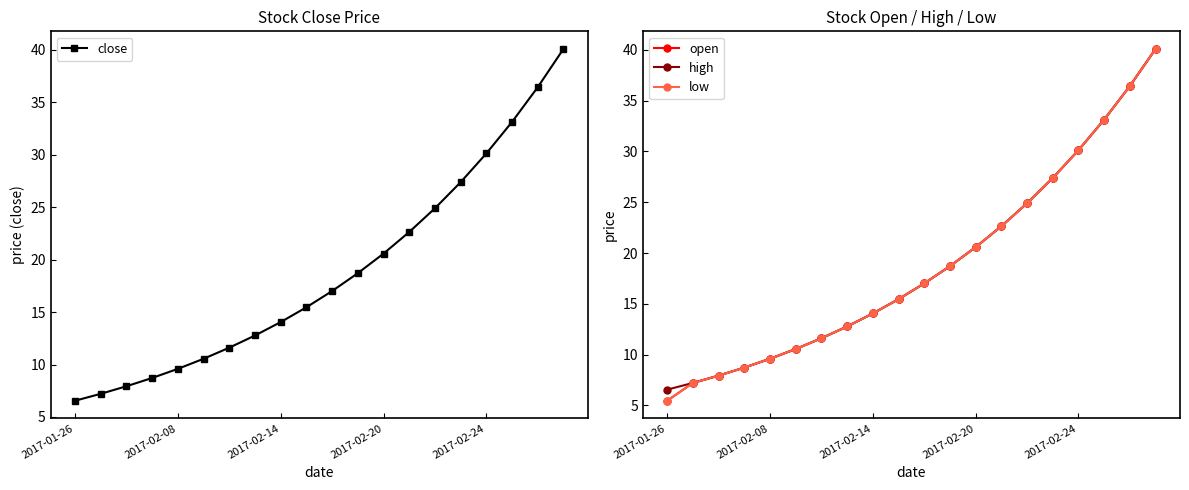

True or false: close has a value of 9.6 at 2017-02-08.

True